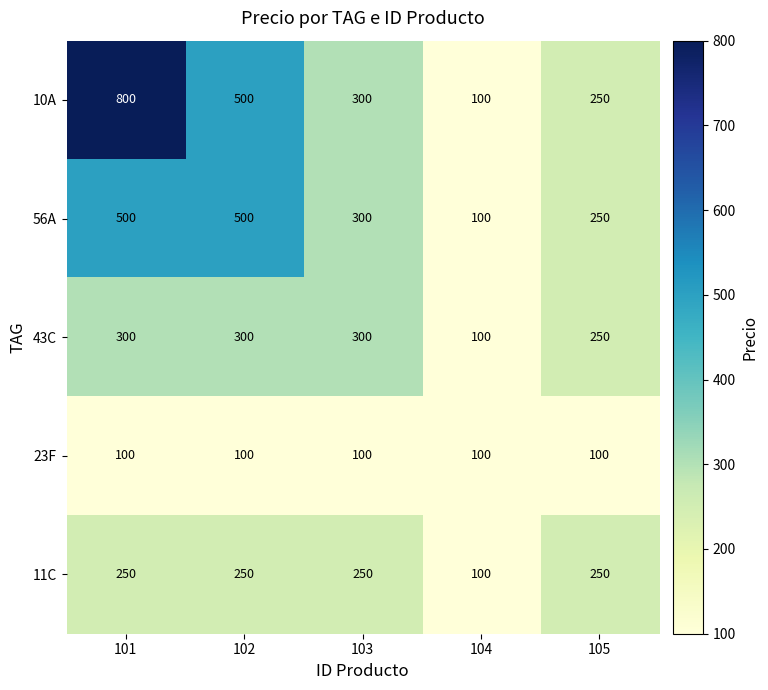

What is the lowest value of the 43C series?

100